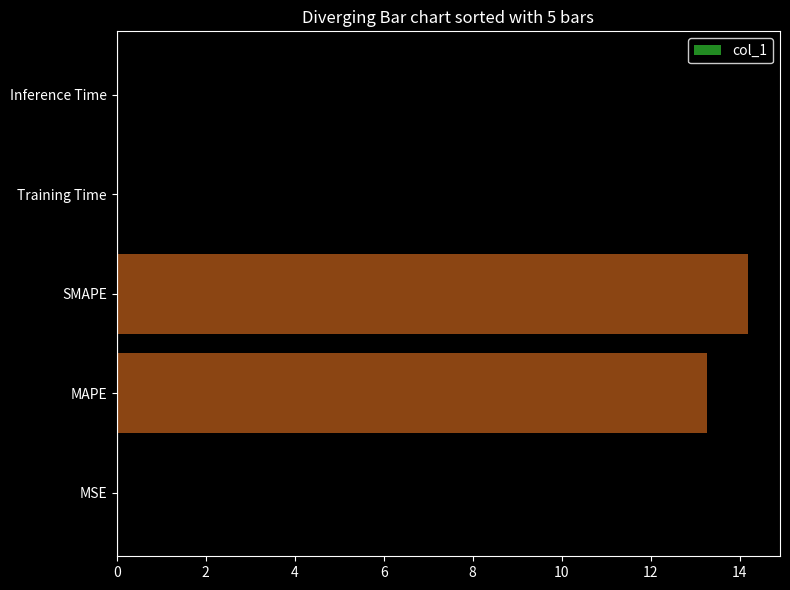

What is the approximate value at SMAPE?

14.2